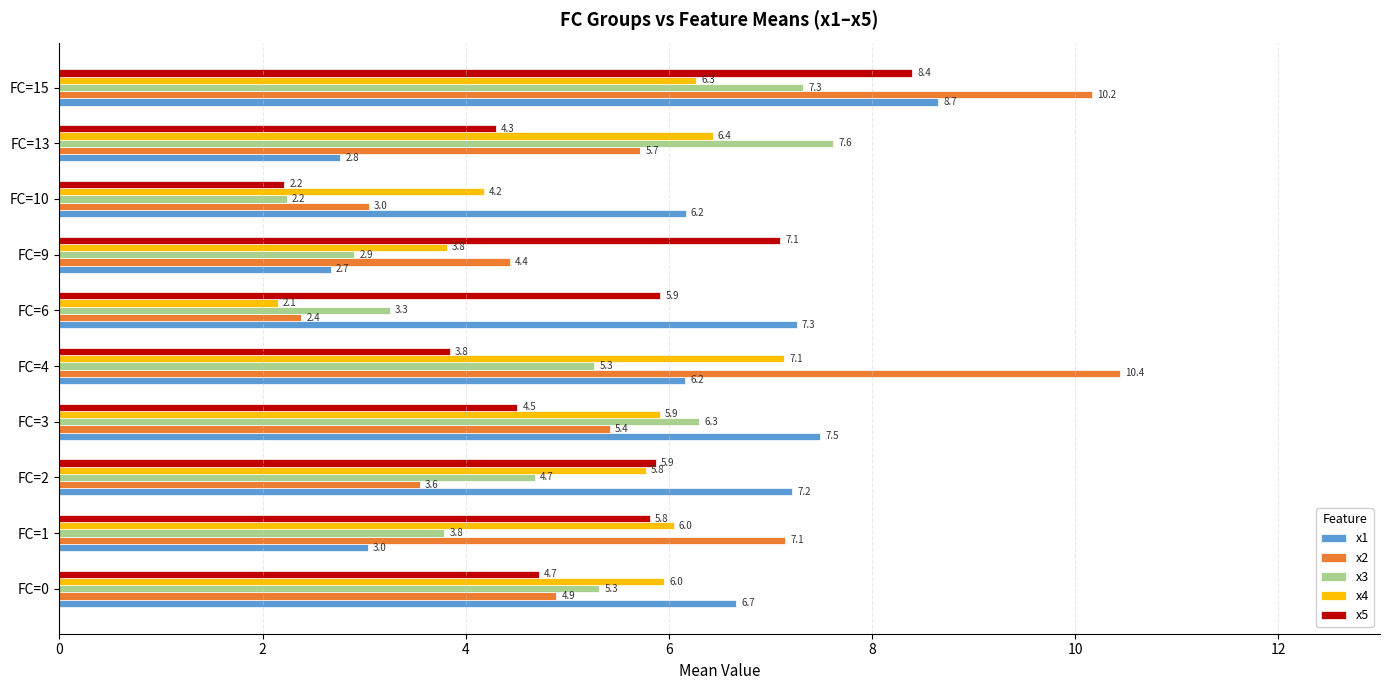

Read the x5 value at FC=4.

3.8